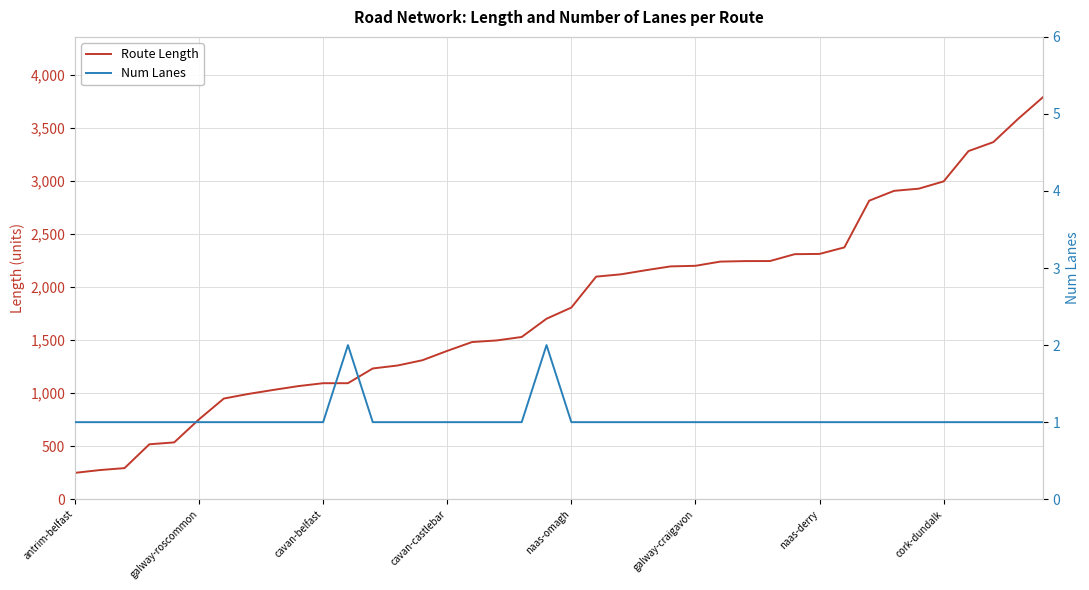

Which series has the largest total across all categories?

Route Length